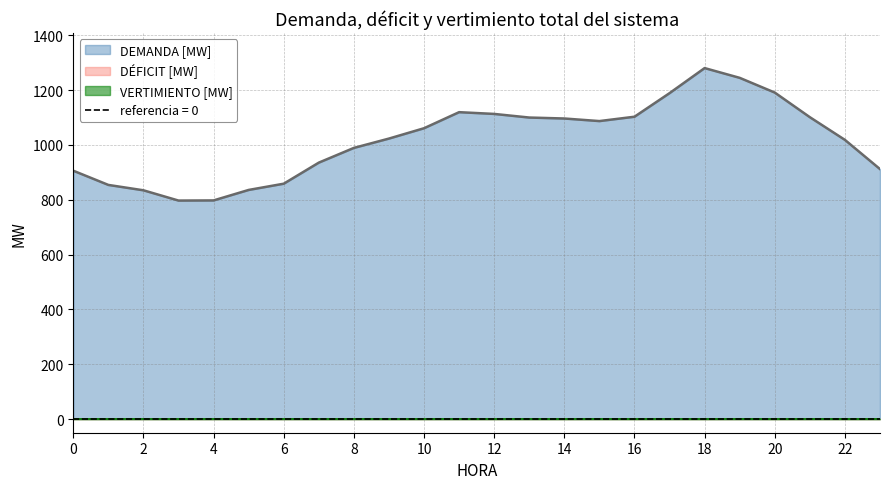

Rank the series by their maximum value, from highest to lowest.

DEMANDA [MW], DÉFICIT [MW], VERTIMIENTO [MW]